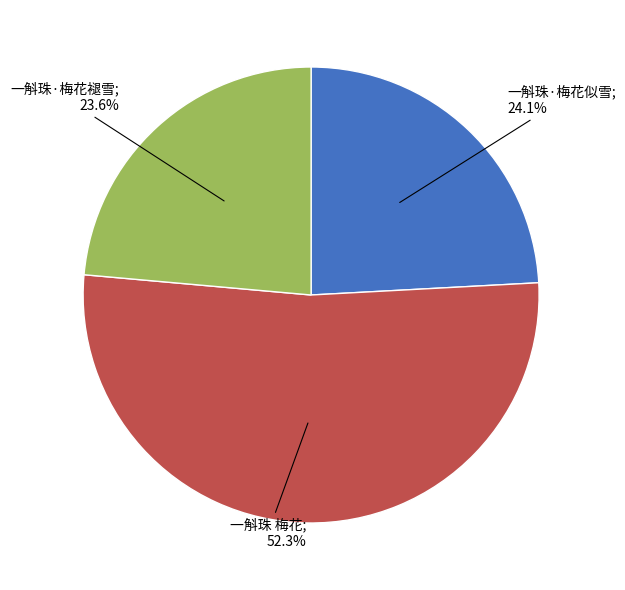

Is there any slice that represents more than half of the pie?

Yes